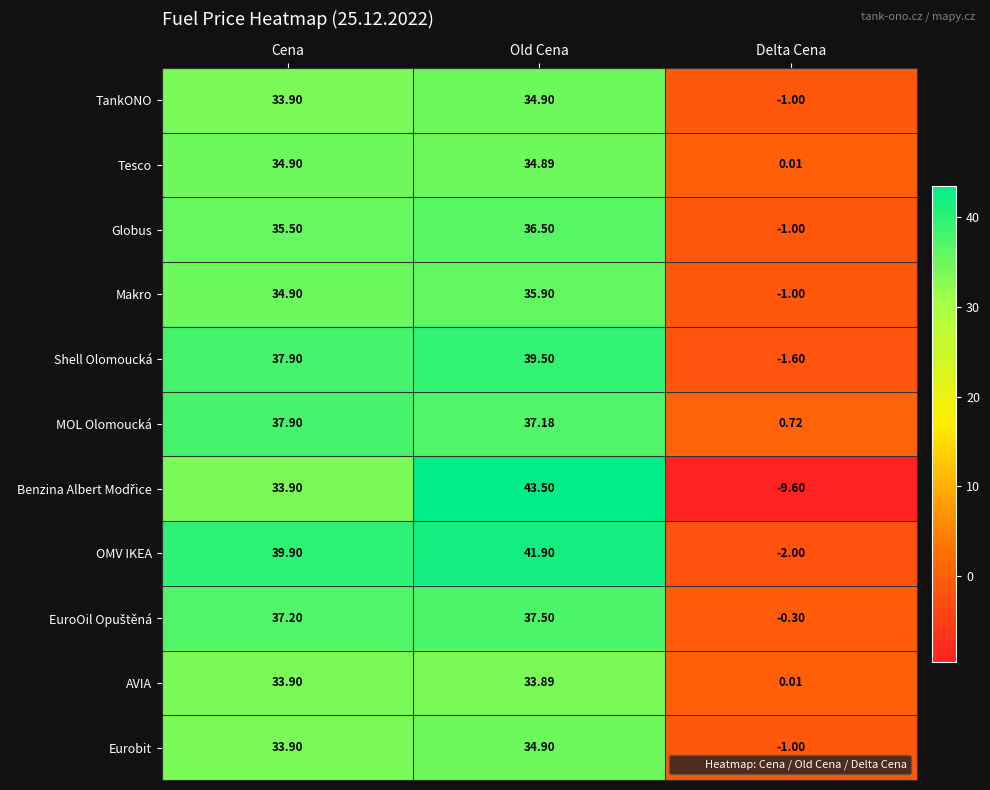

Which category has the highest value in the Globus series?

Old Cena